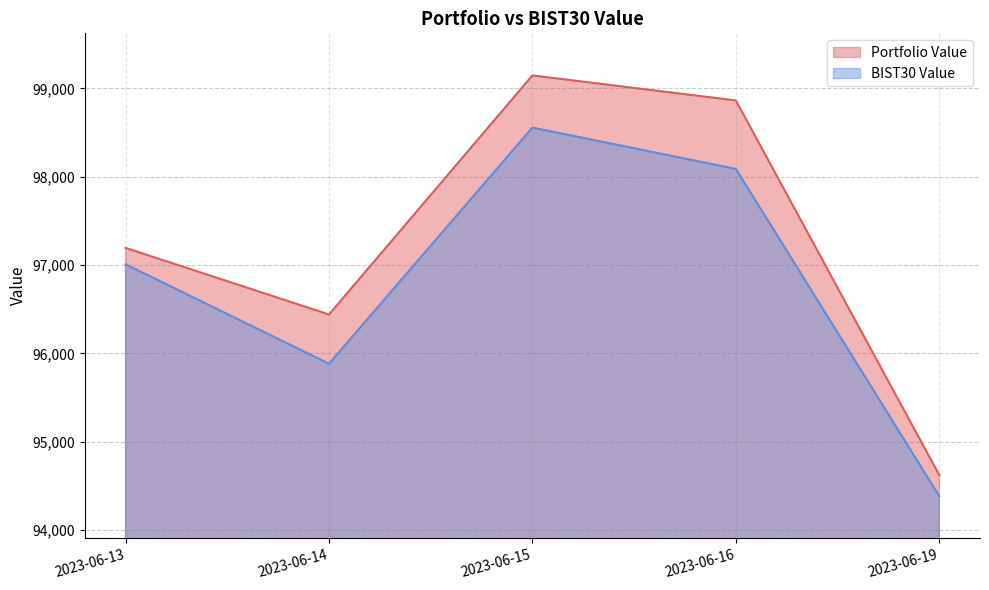

Is it true that Portfolio Value equals 171217.6 at 2023-06-14?

False